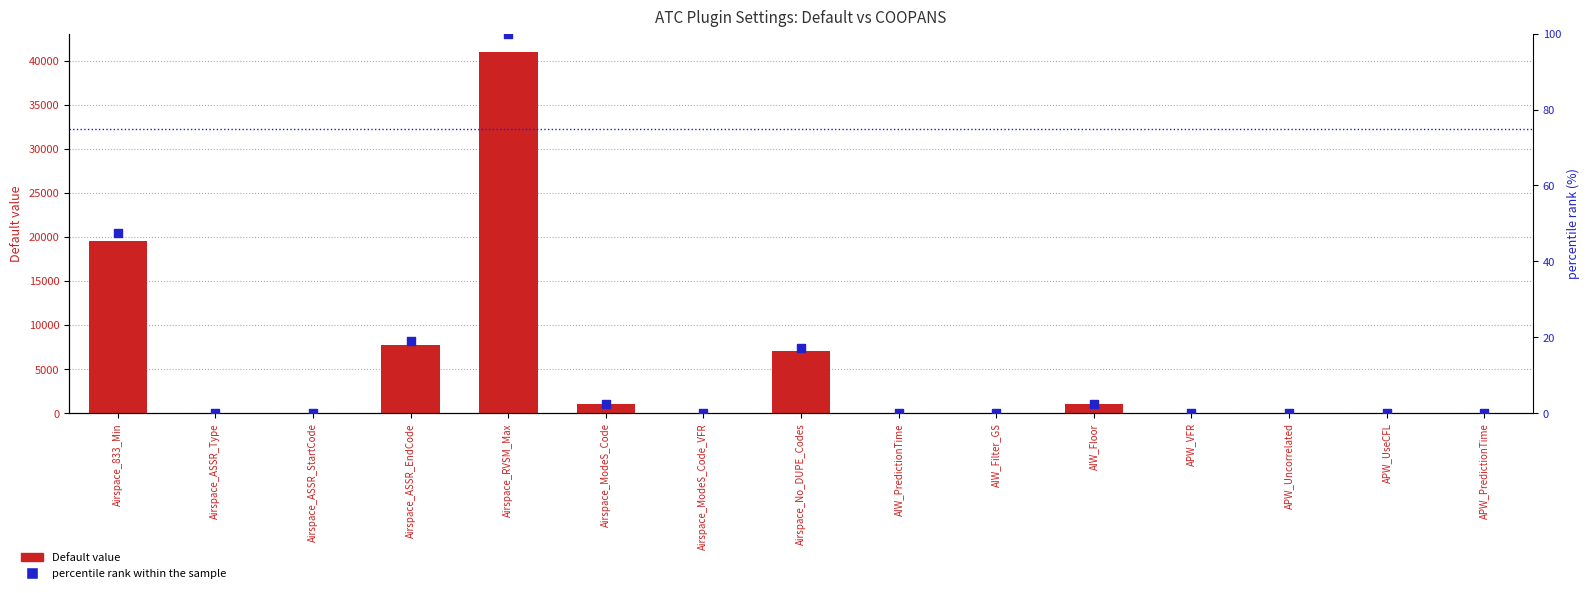

Which series reaches the maximum Y coordinate?

Default value